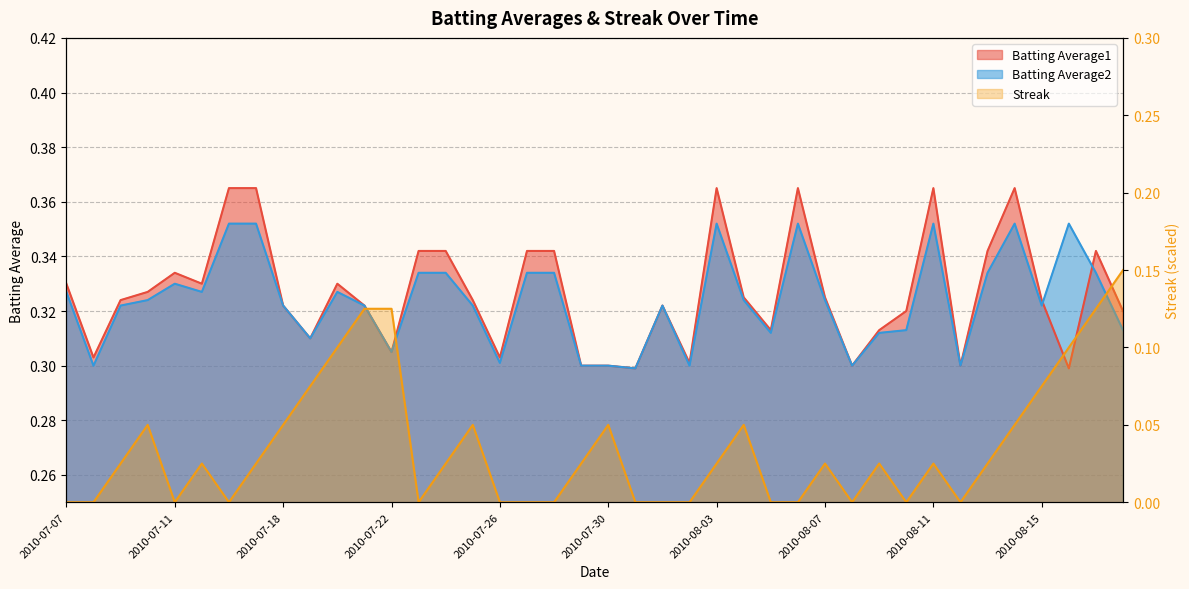

What is the sum of all Streak values?

1.4